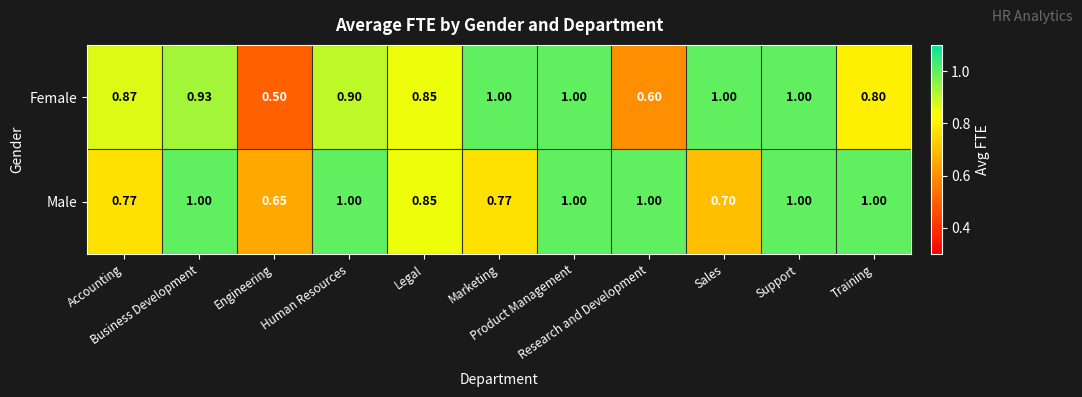

What is the smallest value displayed?

0.5